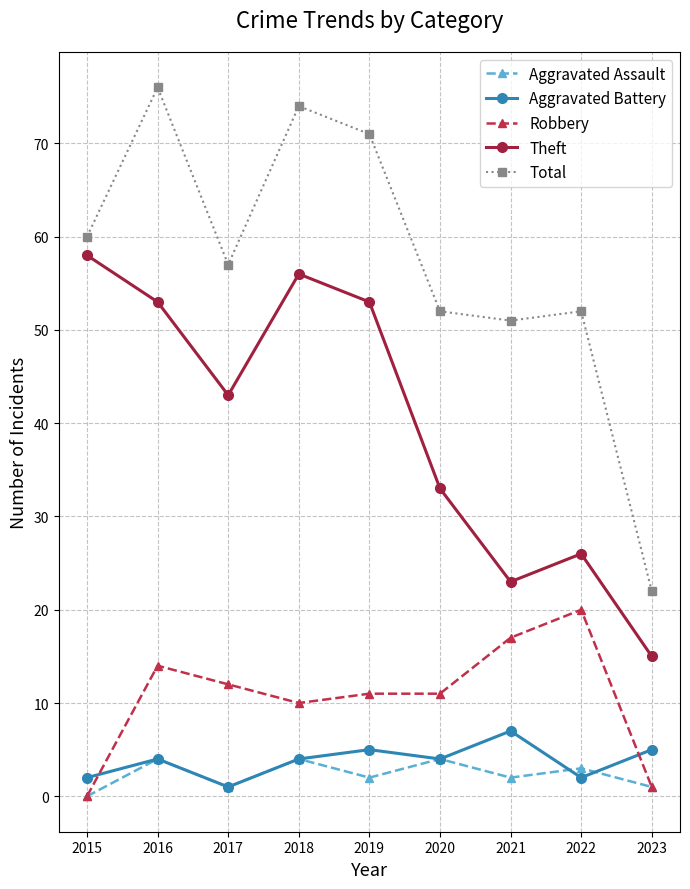

What is the total value across all series at 2017?

114